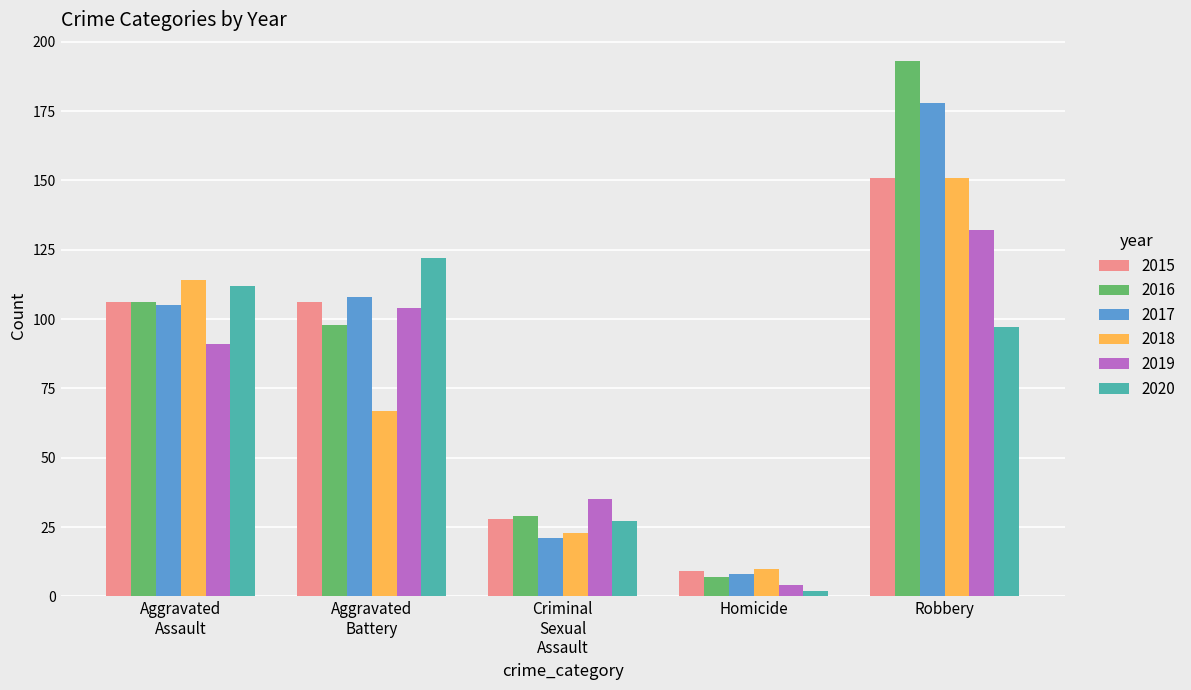

At which category is the sum across all series the highest?

Robbery